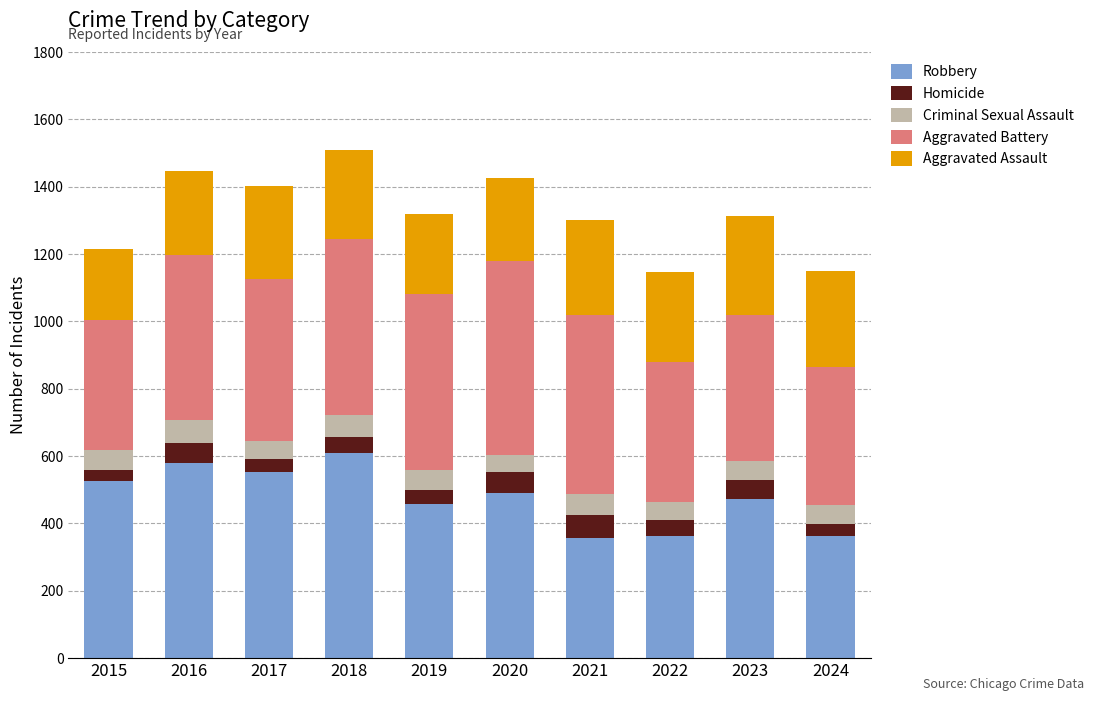

What is the highest value of the Robbery series?

608